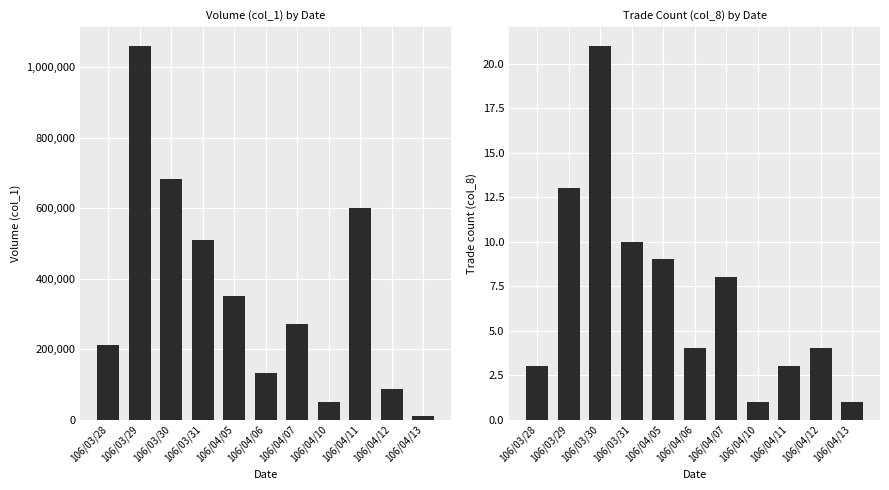

Reading right to left, what are all the values shown in this chart?

col_1: 10000	87000	600000	50000	271000	131000	352000	511000	683000	1061000	212000
col_8: 1	4	3	1	8	4	9	10	21	13	3